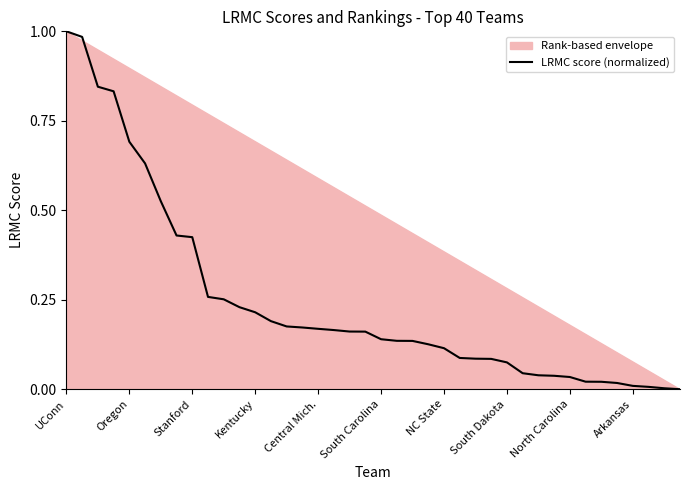

True or false: LRMC score (normalized) has a value of 0.0 at NC State.

False